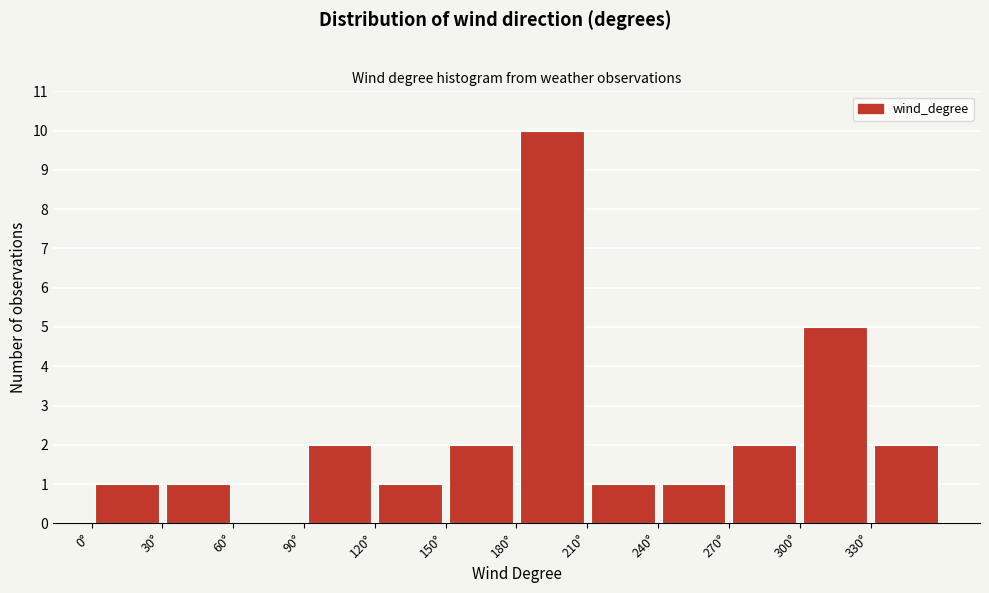

Reading left to right, transcribe this chart: for each bar, give the range it covers on the x-axis and its height. The values are not printed on the chart, so give them approximately, as read against the axis.

0 to 30: 1
30 to 60: 1
60 to 90: 0
90 to 120: 2
120 to 150: 1
150 to 180: 2
180 to 210: 10
210 to 240: 1
240 to 270: 1
270 to 300: 2
300 to 330: 5
330 to 360: 2